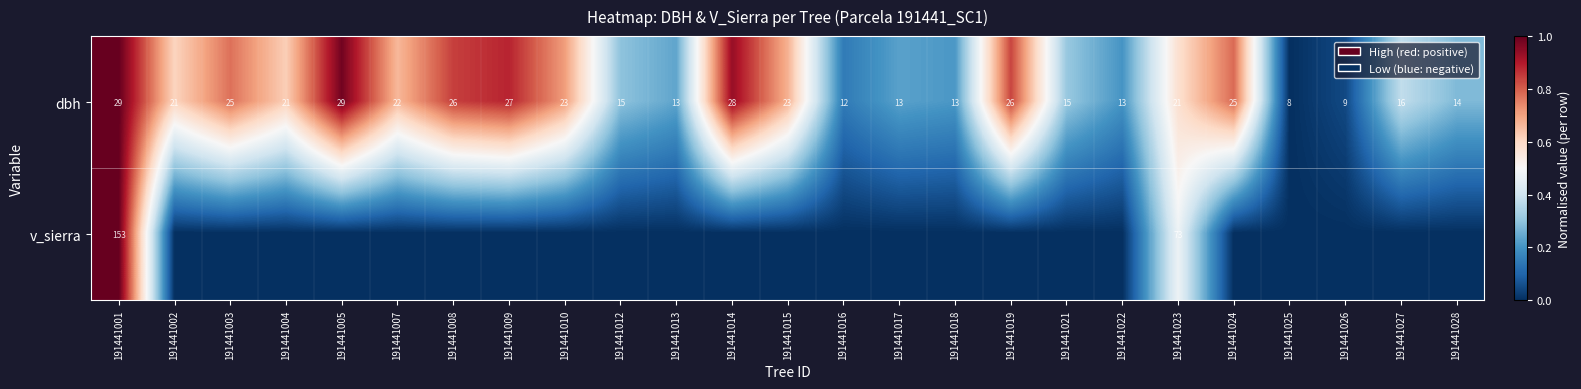

What is the difference between the maximum and minimum values in the dbh series?

21